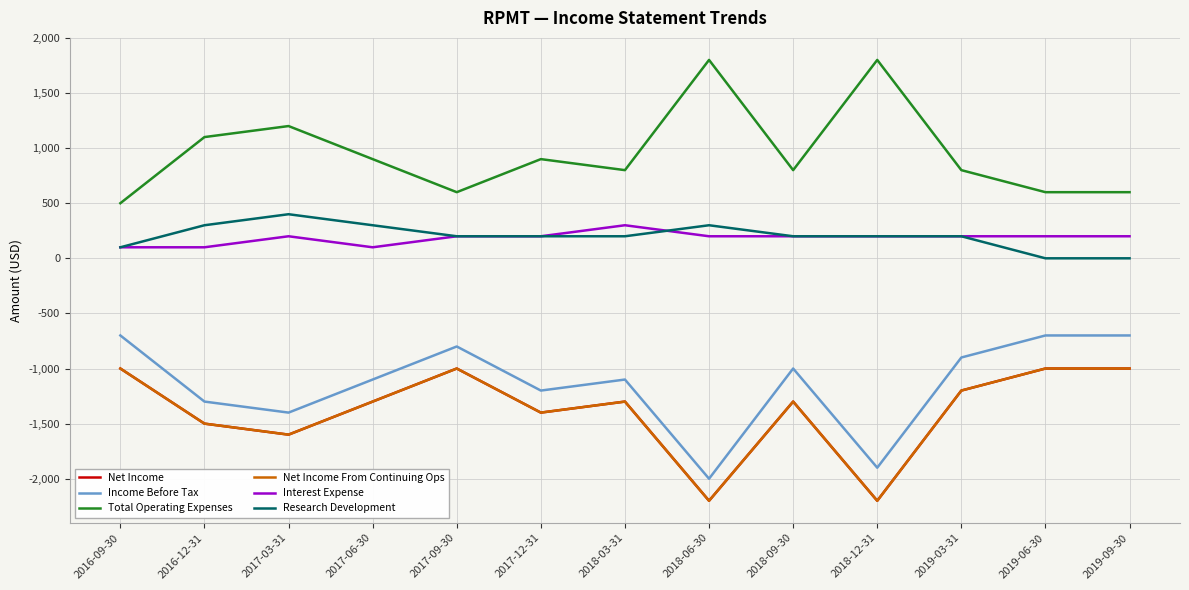

Is this an area chart (filled region under the line)?

No